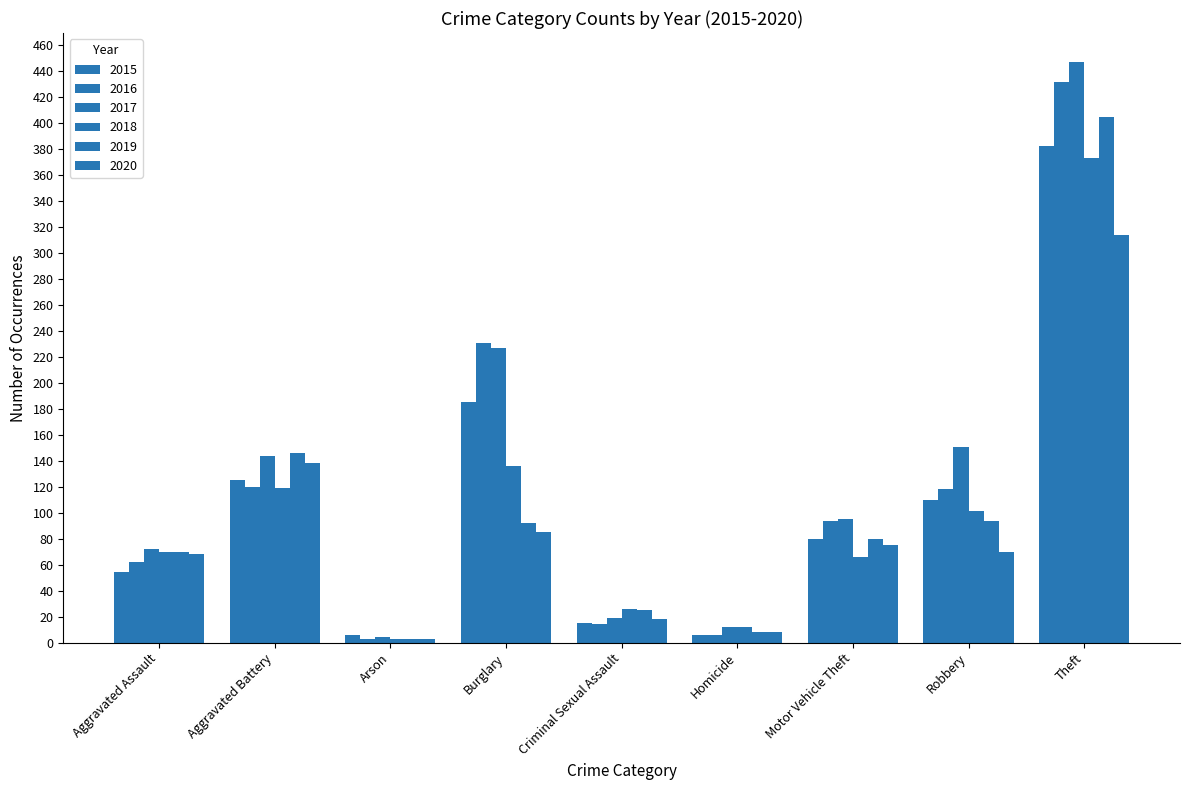

How many values in the 2016 series are below 94?

4